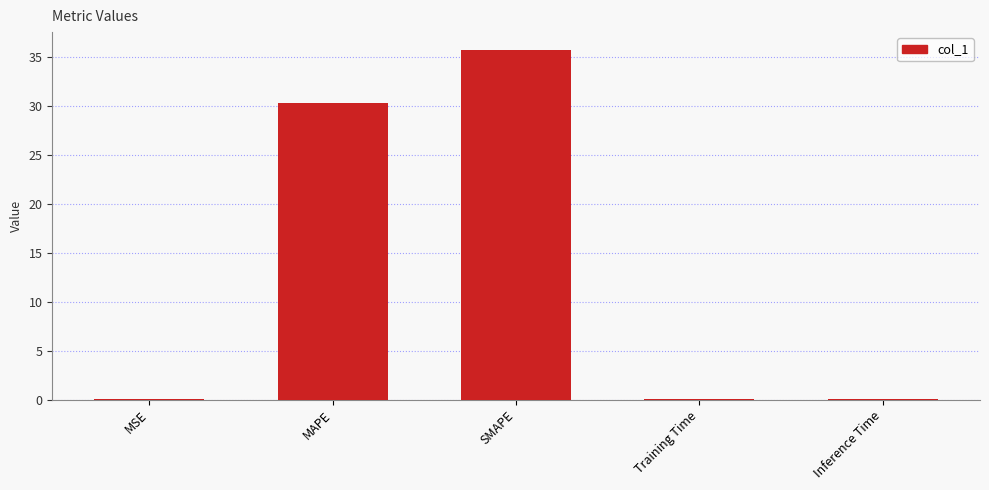

Are the bars horizontal?

No